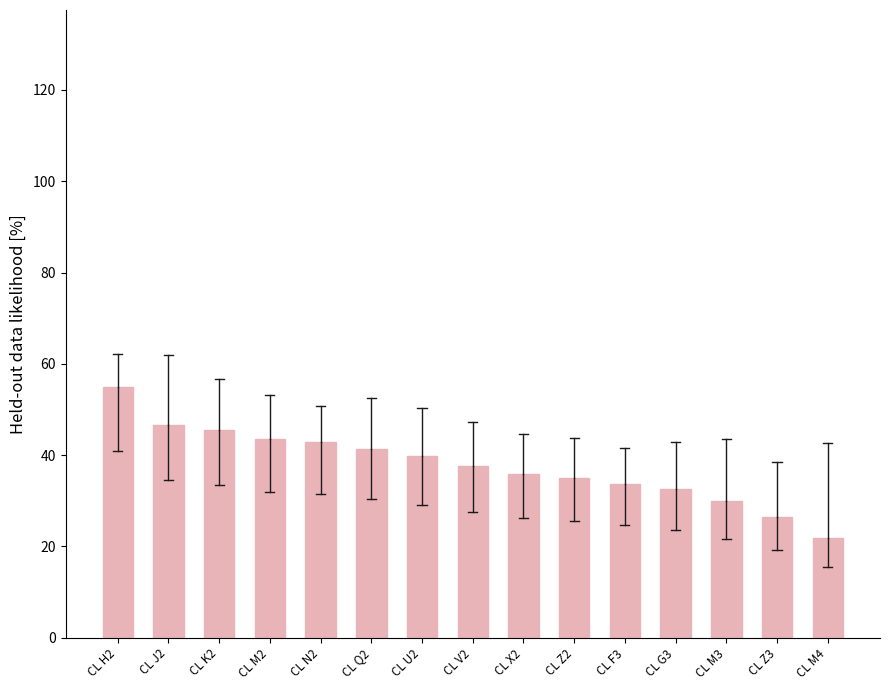

What is the label of the 11th bar from the right?

CL N2